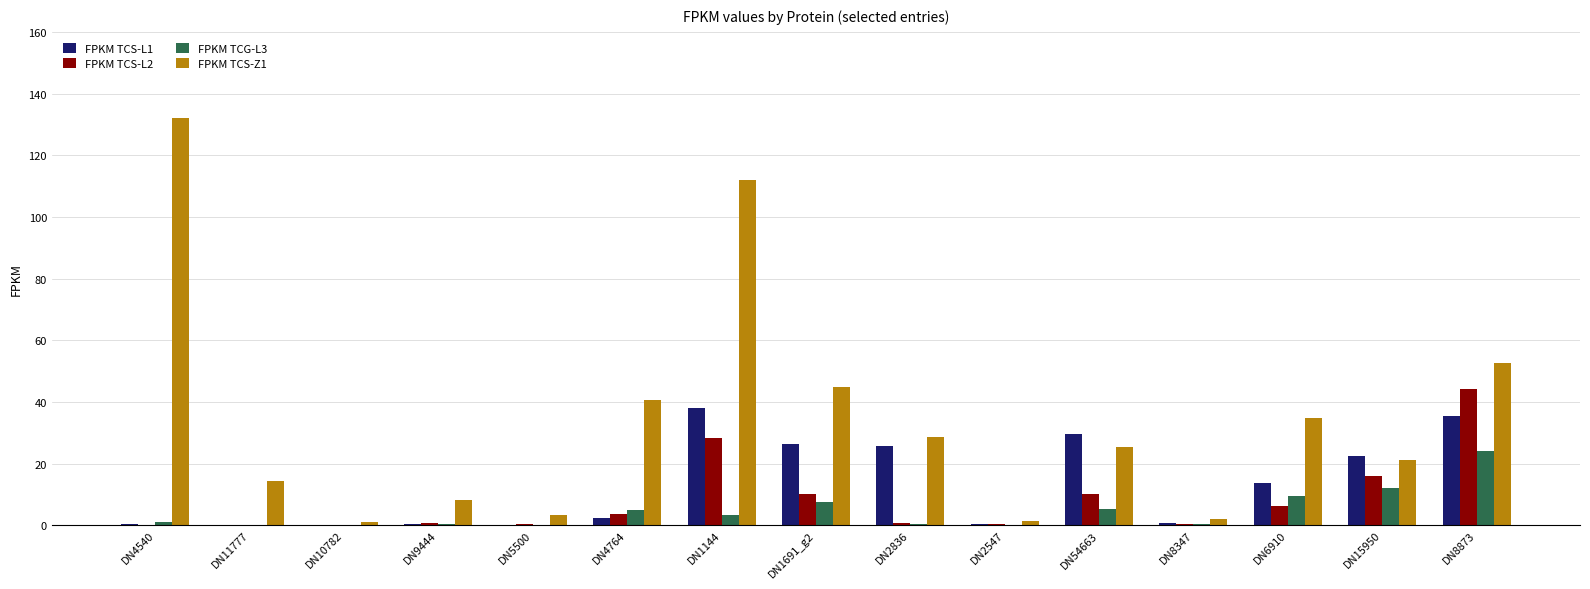

What are all the series names shown in the legend?

FPKM TCS-L1, FPKM TCS-L2, FPKM TCG-L3, FPKM TCS-Z1